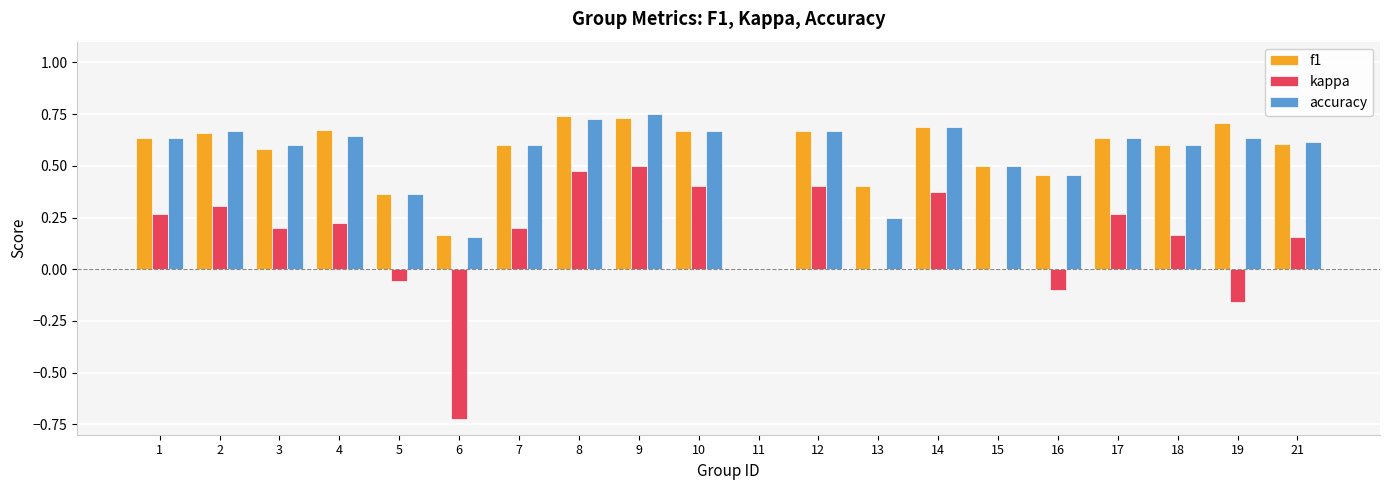

What is the sum of all f1 values?

11.1